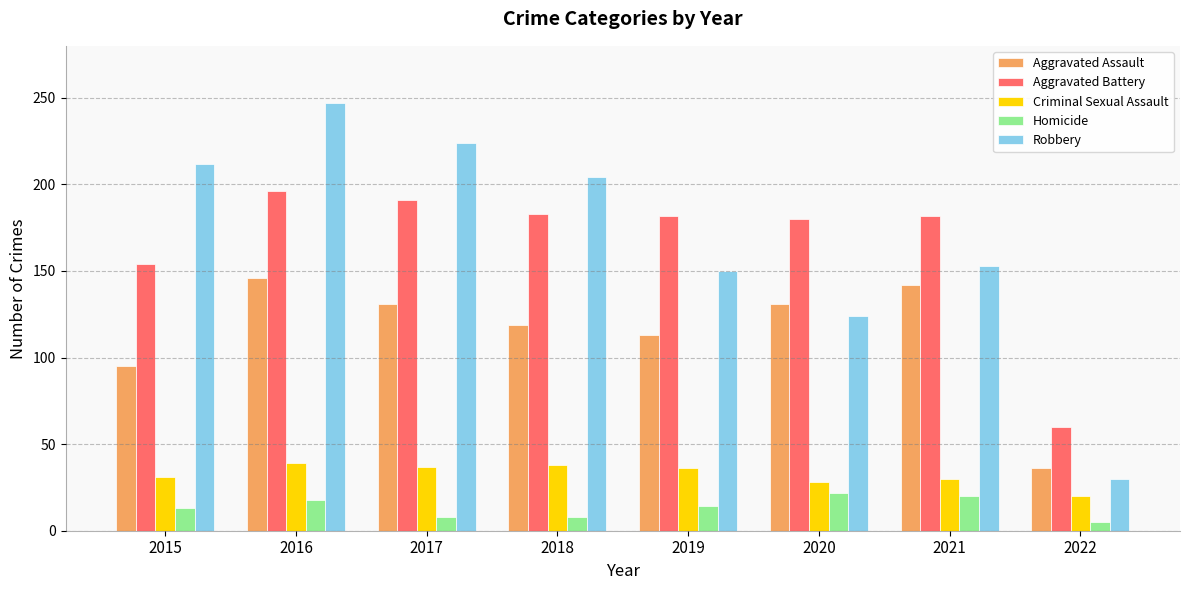

The Criminal Sexual Assault series shows 37 at 2017. True or false?

True